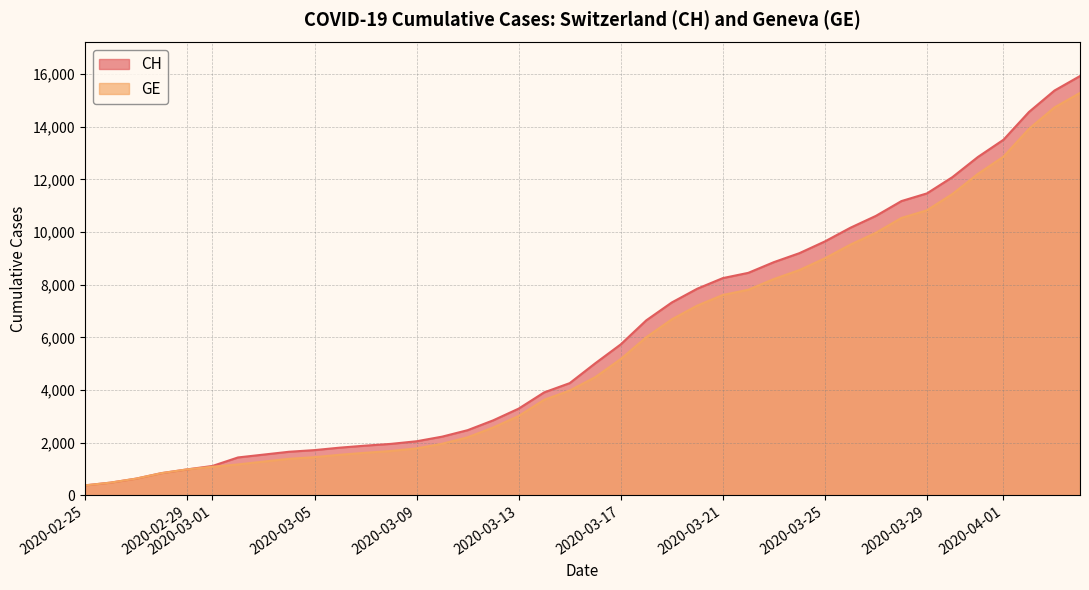

Which series has the largest total across all categories?

CH